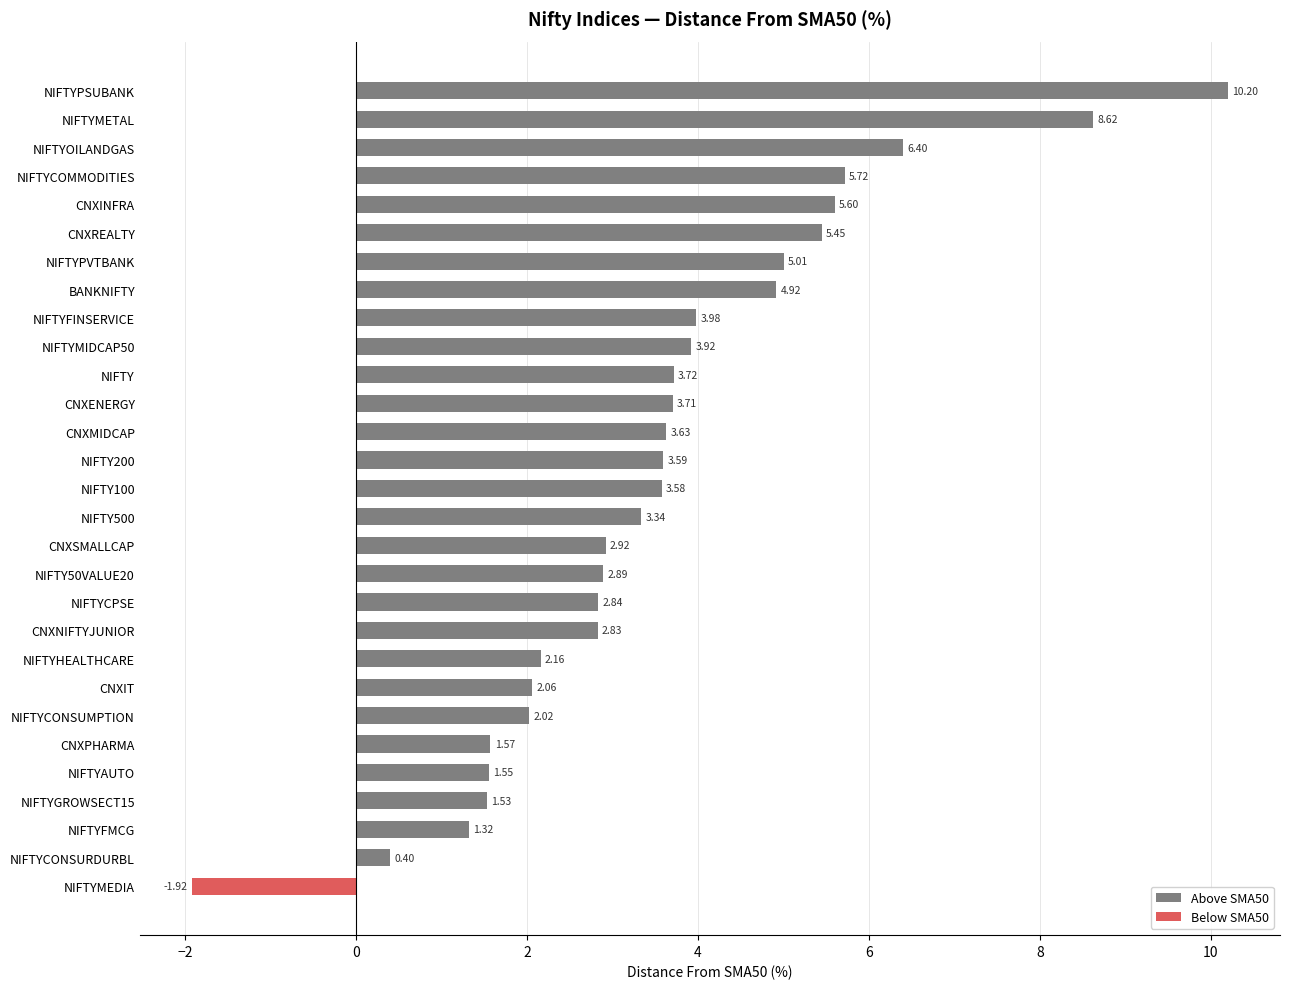

Reading right to left, transcribe all the data shown in this chart.

Distance From SMA50 (positive): 0.0	0.4	1.3	1.5	1.6	1.6	2.0	2.1	2.2	2.8	2.8	2.9	2.9	3.3	3.6	3.6	3.6	3.7	3.7	3.9	4.0	4.9	5.0	5.4	5.6	5.7	6.4	8.6	10.2
Distance From SMA50 (negative): -1.9	0.0	0.0	0.0	0.0	0.0	0.0	0.0	0.0	0.0	0.0	0.0	0.0	0.0	0.0	0.0	0.0	0.0	0.0	0.0	0.0	0.0	0.0	0.0	0.0	0.0	0.0	0.0	0.0